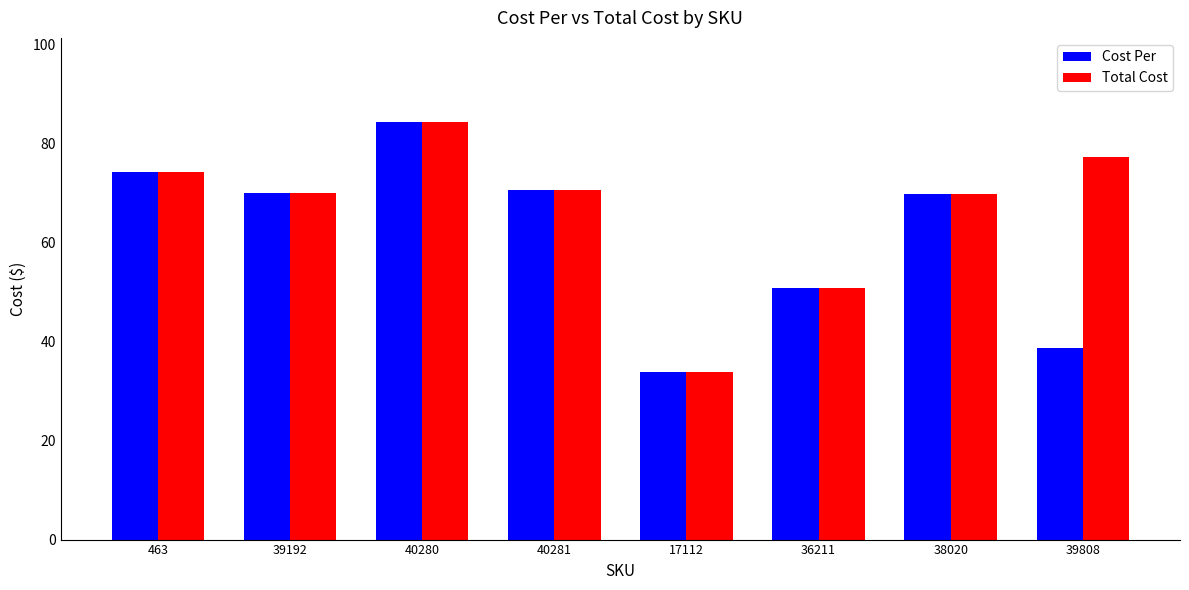

What is the average value of the Total Cost series?

66.4